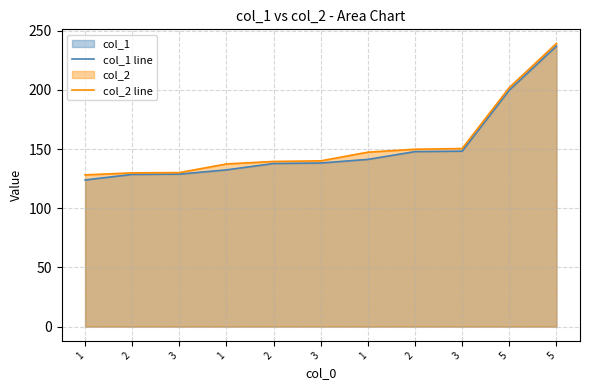

What is the lowest value of the col_1 line series?

123.9